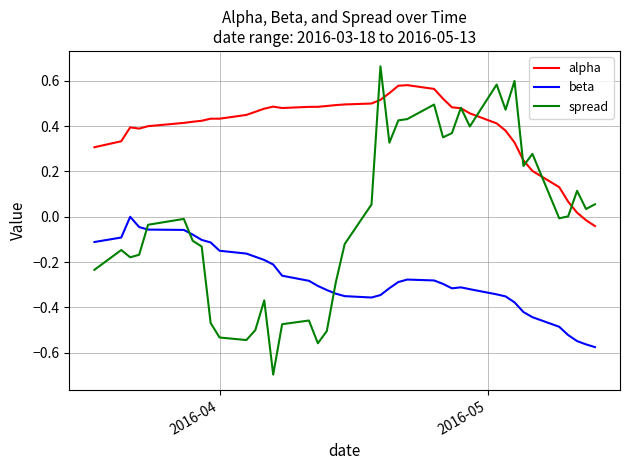

At how many categories does at least one series exceed 0?

40